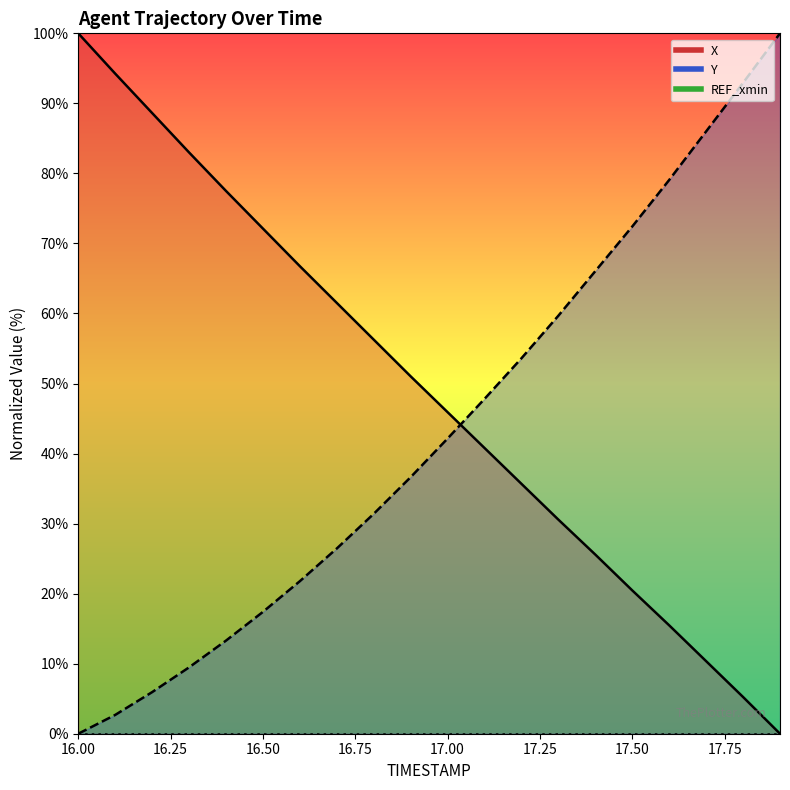

What is the difference between the second highest and second lowest values in the X series?

89.0